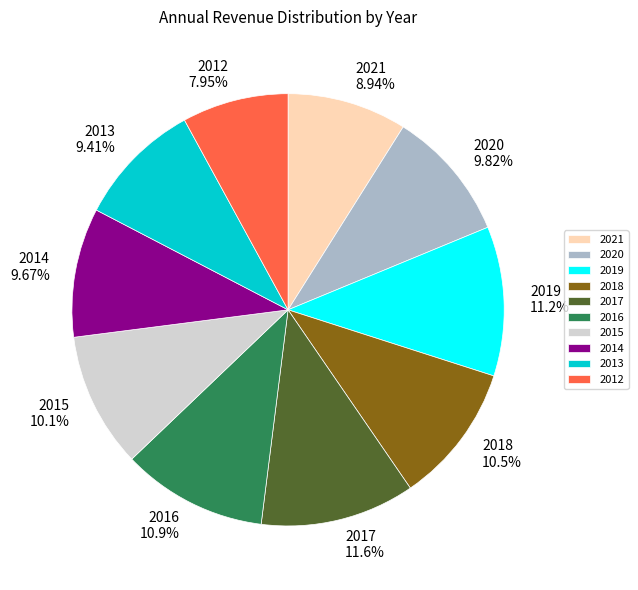

Does any single category account for the majority?

No